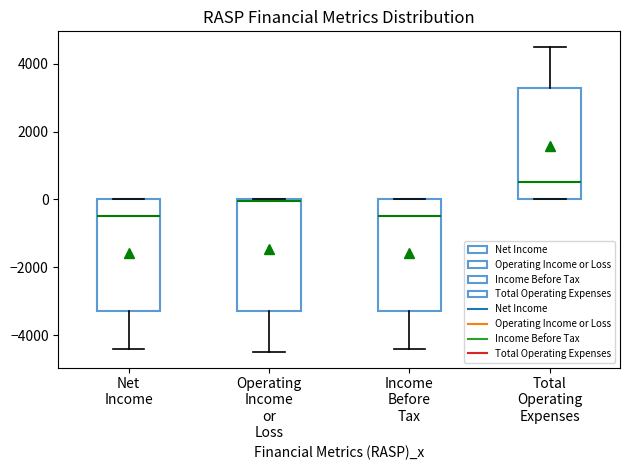

Where does the lower whisker of the box for Operating Income or Loss end on the y-axis? The values are not printed on the chart, so give them approximately, as read against the axis.

-4400